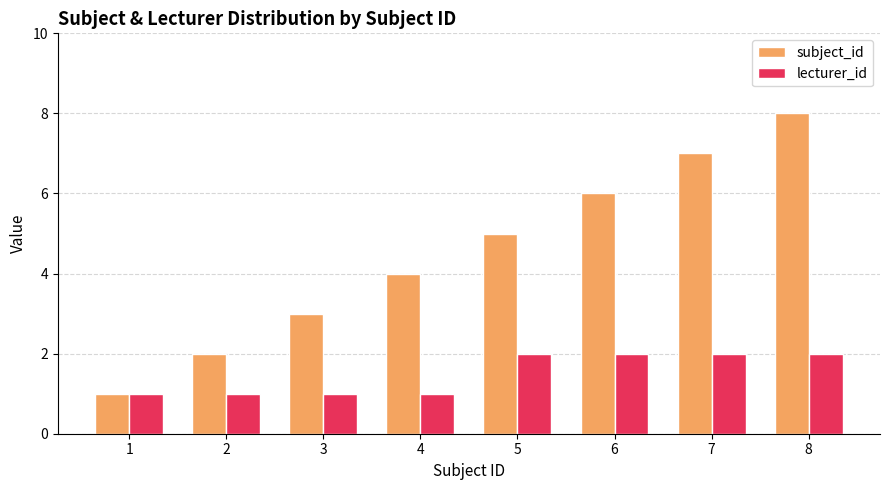

How many values in the subject_id series are below 5?

4